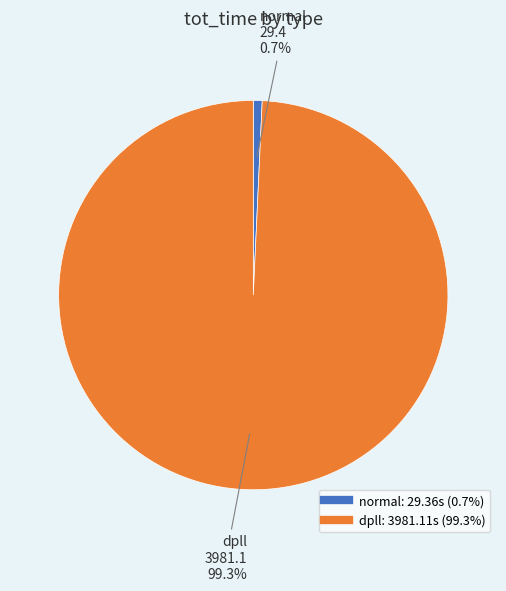

What is the majority slice?

dpll